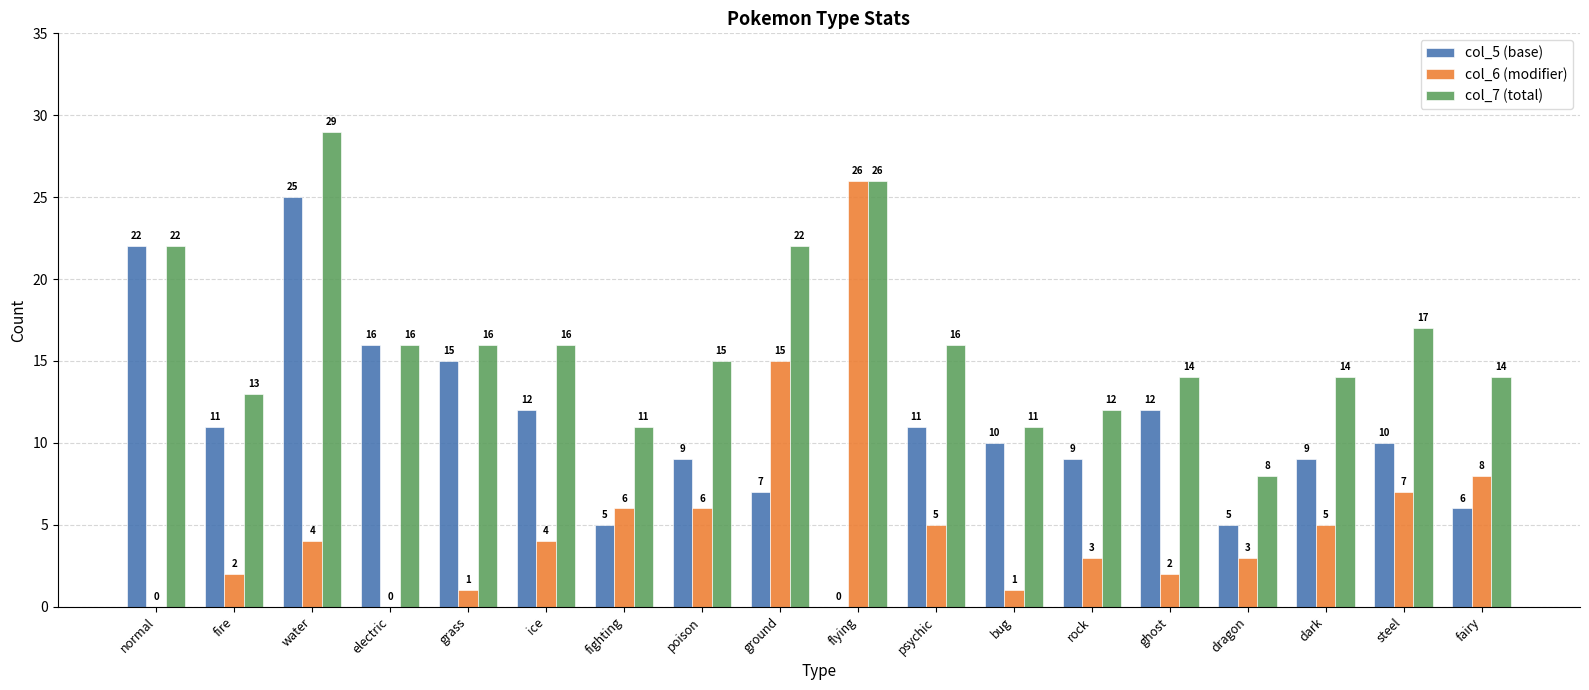

What is the average value of the col_7 (total) series?

16